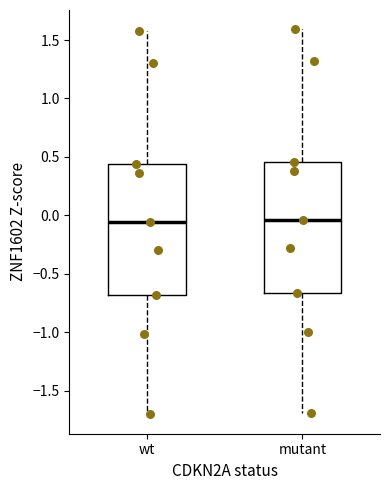

Reading left to right, read every box against the y-axis: the position of its median line, the range the box covers, and the ends of its whiskers. The values are not printed on the chart, so give them approximately, as read against the axis.

wt: median -0.05, box -0.70 to 0.45, whiskers -1.70 to 1.60
mutant: median -0.05, box -0.65 to 0.45, whiskers -1.70 to 1.60